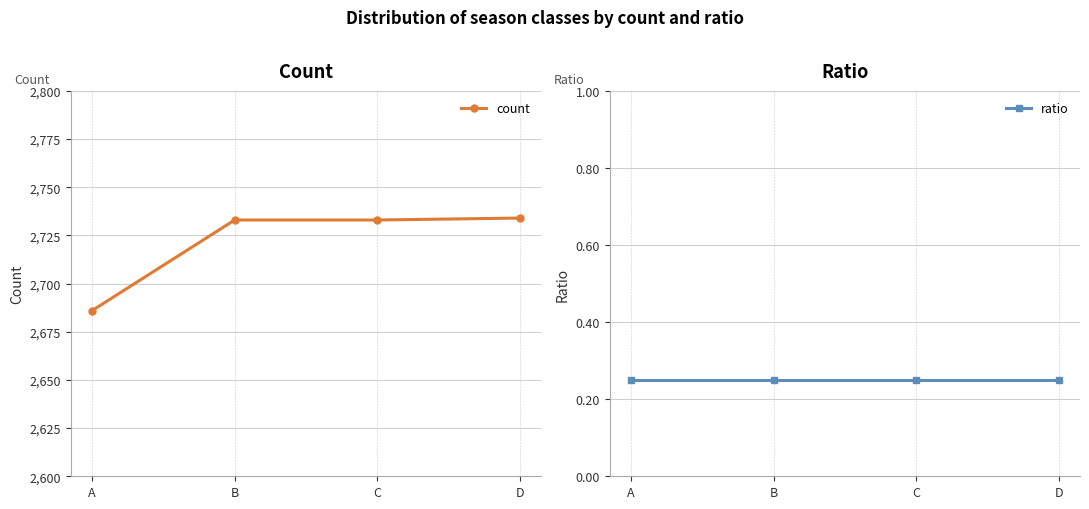

What value does the count series have at B?

2733